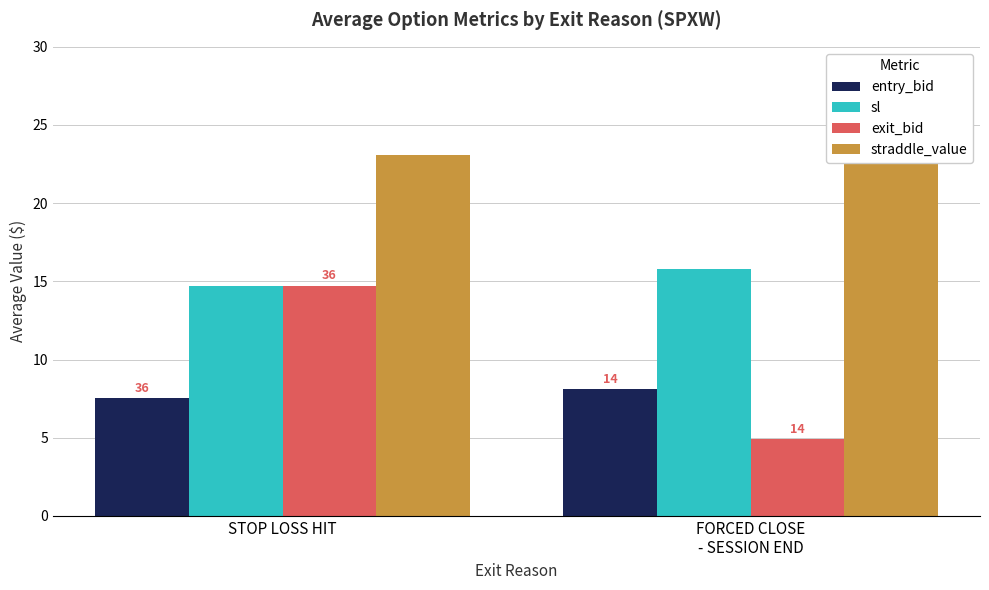

At which label is exit_bid closest to 9?

FORCED CLOSE
- SESSION END